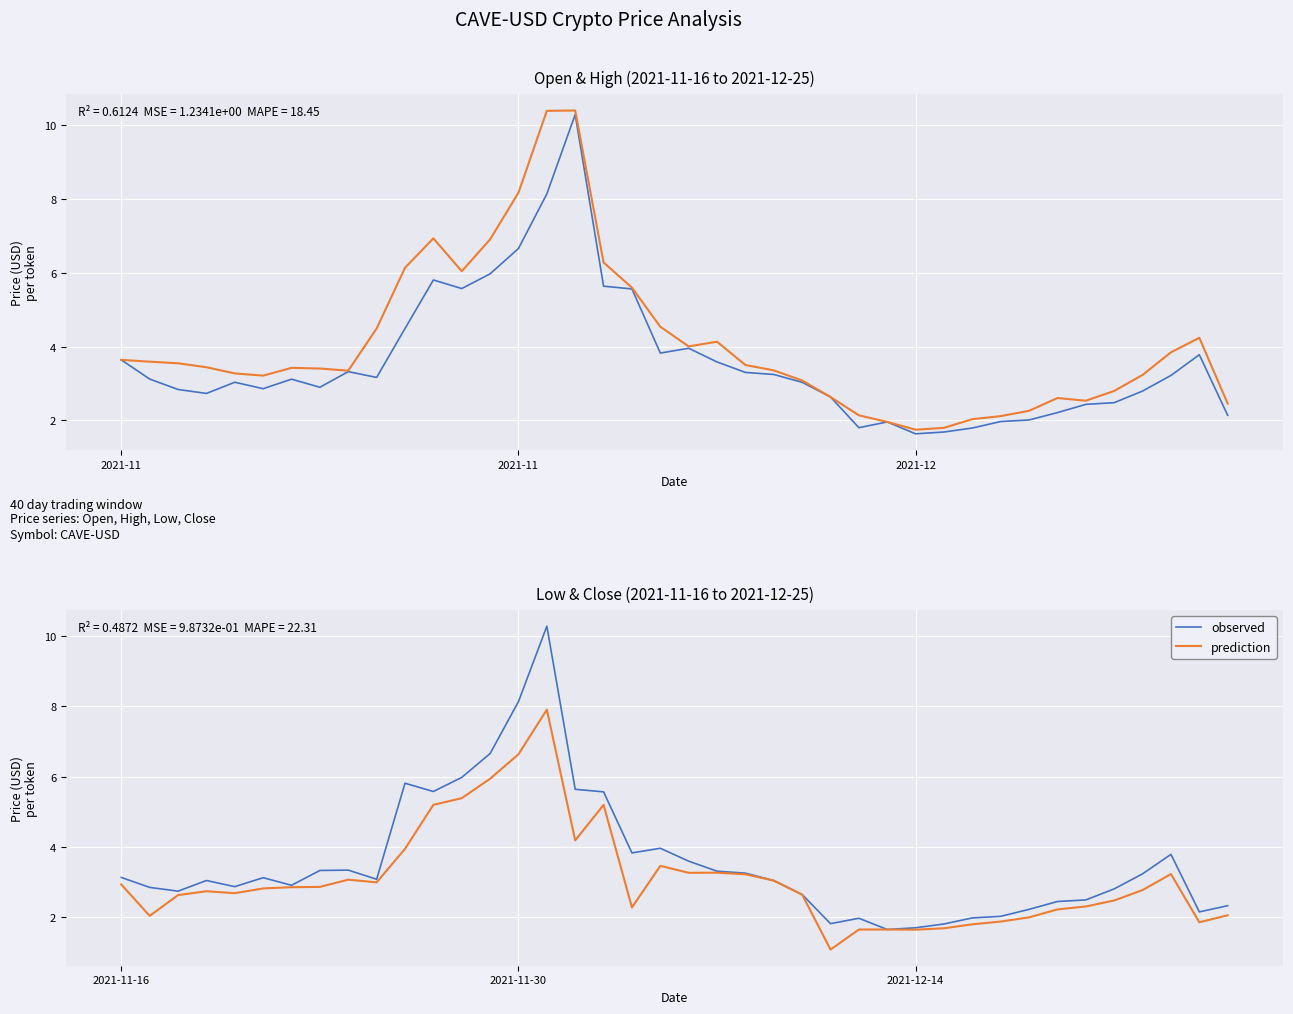

What is the difference between the maximum and minimum values in the prediction series?

6.8